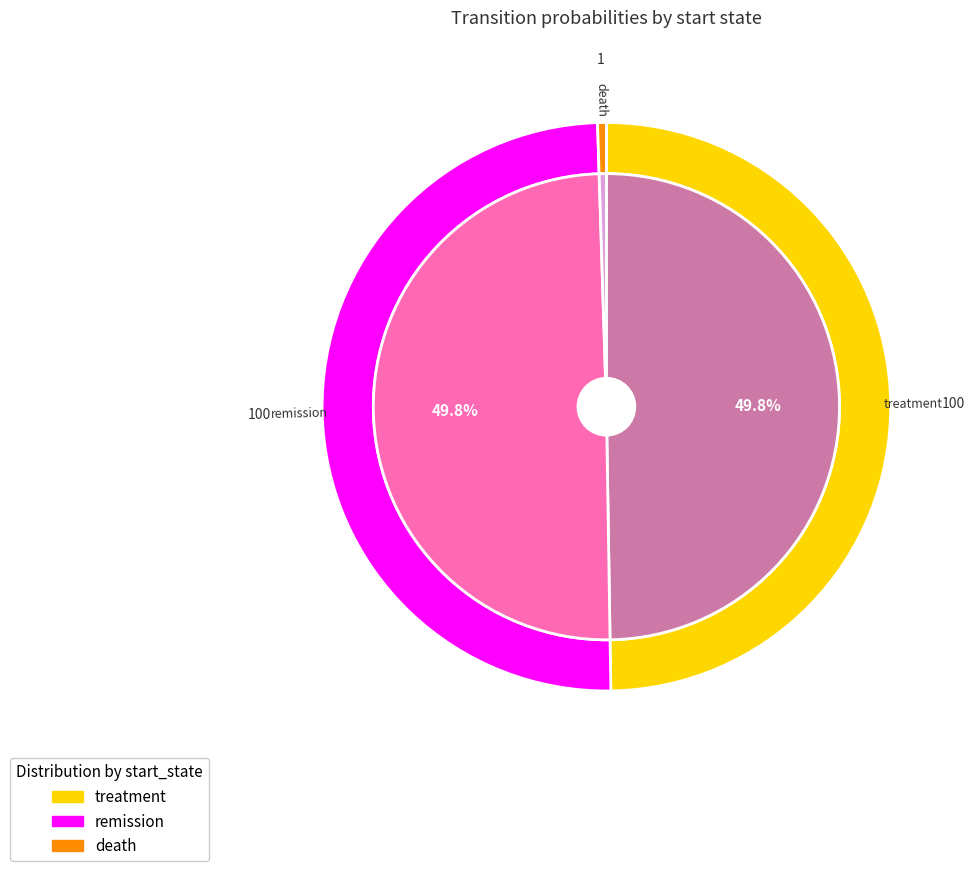

How many slices are in this pie chart?

6